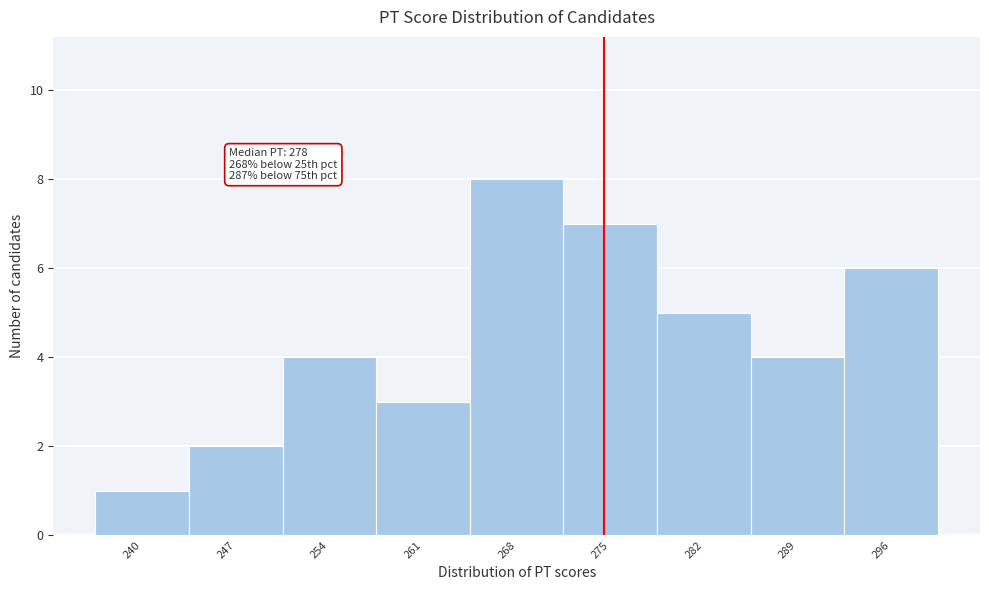

Reading left to right, what are all the values shown in this chart?

1	2	4	3	8	7	5	4	6